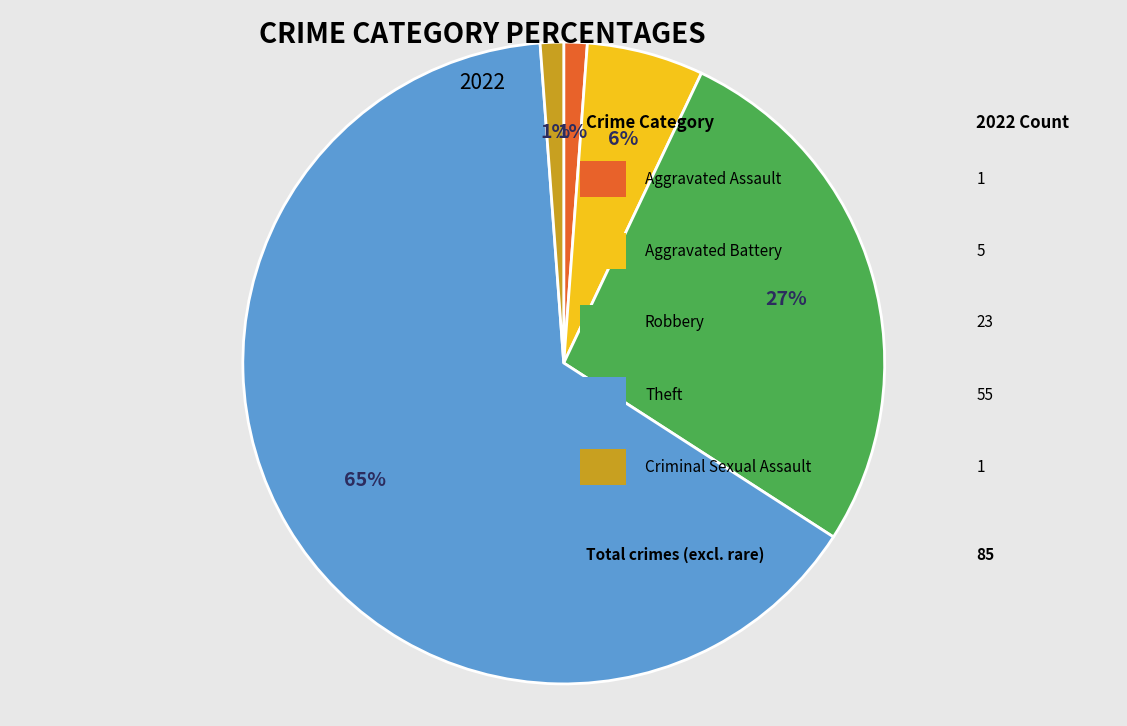

To the nearest percent, what is the average slice percentage?

20%